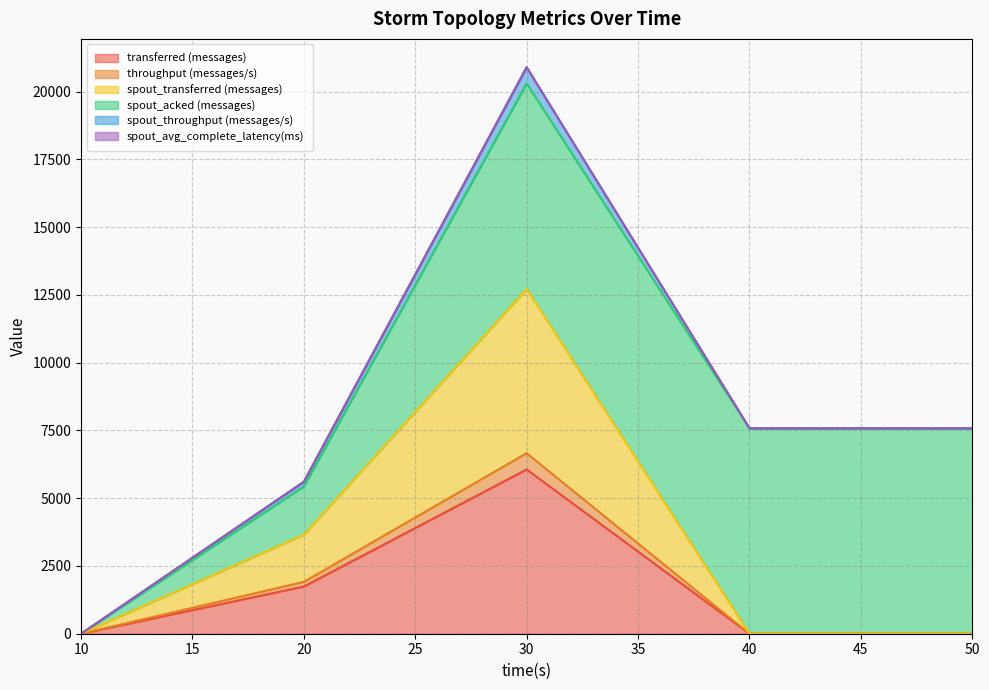

What is the average value of the throughput (messages/s) series?

1715